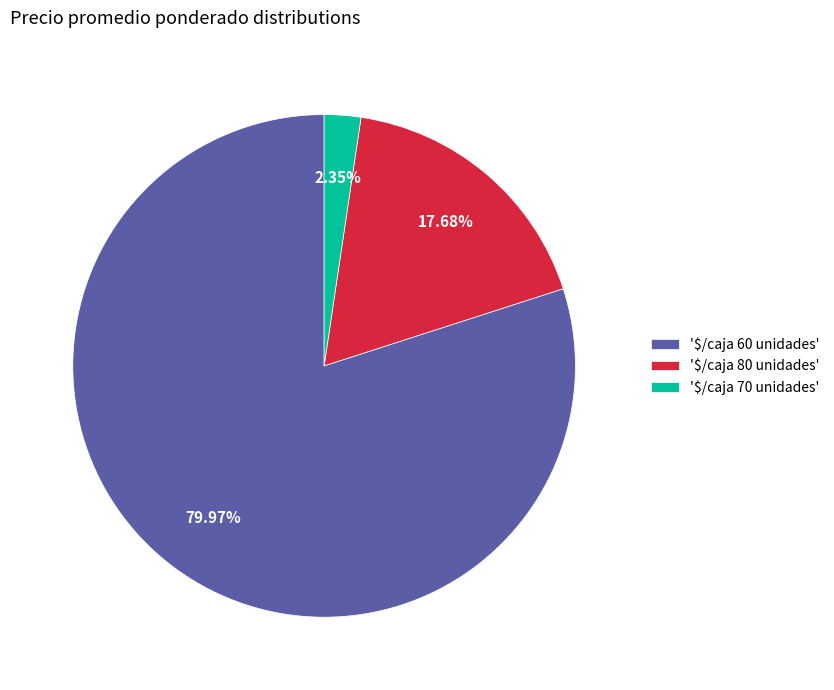

What is the majority slice?

'$/caja 60 unidades'